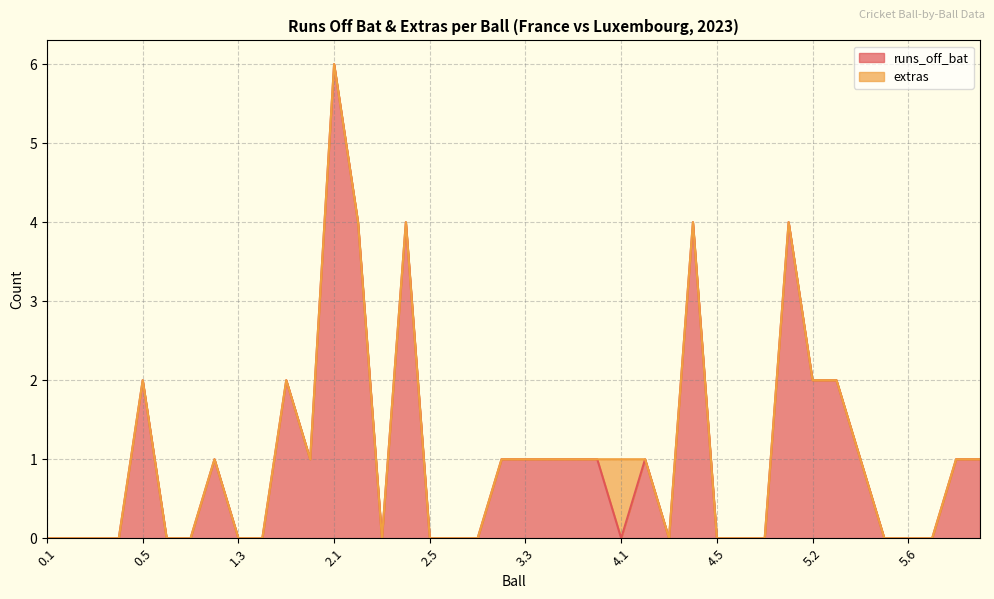

What is the approximate value at 2.1?

6